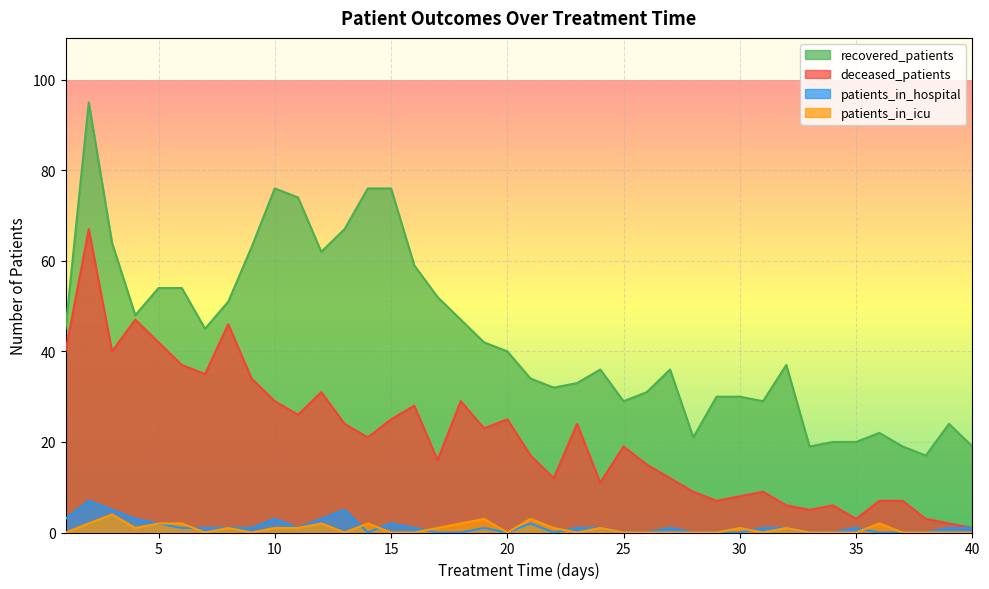

Reading left to right, transcribe all the data shown in this chart.

recovered_patients: 1=45	2=95	3=64	4=48	5=54	6=54	7=45	8=51	9=63	10=76	11=74	12=62	13=67	14=76	15=76	16=59	17=52	18=47	19=42	20=40	21=34	22=32	23=33	24=36	25=29	26=31	27=36	28=21	29=30	30=30	31=29	32=37	33=19	34=20	35=20	36=22	37=19	38=17	39=24	40=19
deceased_patients: 1=40	2=67	3=40	4=47	5=42	6=37	7=35	8=46	9=34	10=29	11=26	12=31	13=24	14=21	15=25	16=28	17=16	18=29	19=23	20=25	21=17	22=12	23=24	24=11	25=19	26=15	27=12	28=9	29=7	30=8	31=9	32=6	33=5	34=6	35=3	36=7	37=7	38=3	39=2	40=1
patients_in_hospital: 1=3	2=7	3=5	4=3	5=2	6=1	7=1	8=1	9=1	10=3	11=1	12=3	13=5	14=0	15=2	16=1	17=0	18=0	19=1	20=0	21=2	22=0	23=1	24=1	25=0	26=0	27=1	28=0	29=0	30=0	31=1	32=1	33=0	34=0	35=1	36=0	37=0	38=0	39=1	40=1
patients_in_icu: 1=0	2=2	3=4	4=1	5=2	6=2	7=0	8=1	9=0	10=1	11=1	12=2	13=0	14=2	15=0	16=0	17=1	18=2	19=3	20=0	21=3	22=1	23=0	24=1	25=0	26=0	27=0	28=0	29=0	30=1	31=0	32=1	33=0	34=0	35=0	36=2	37=0	38=0	39=0	40=0